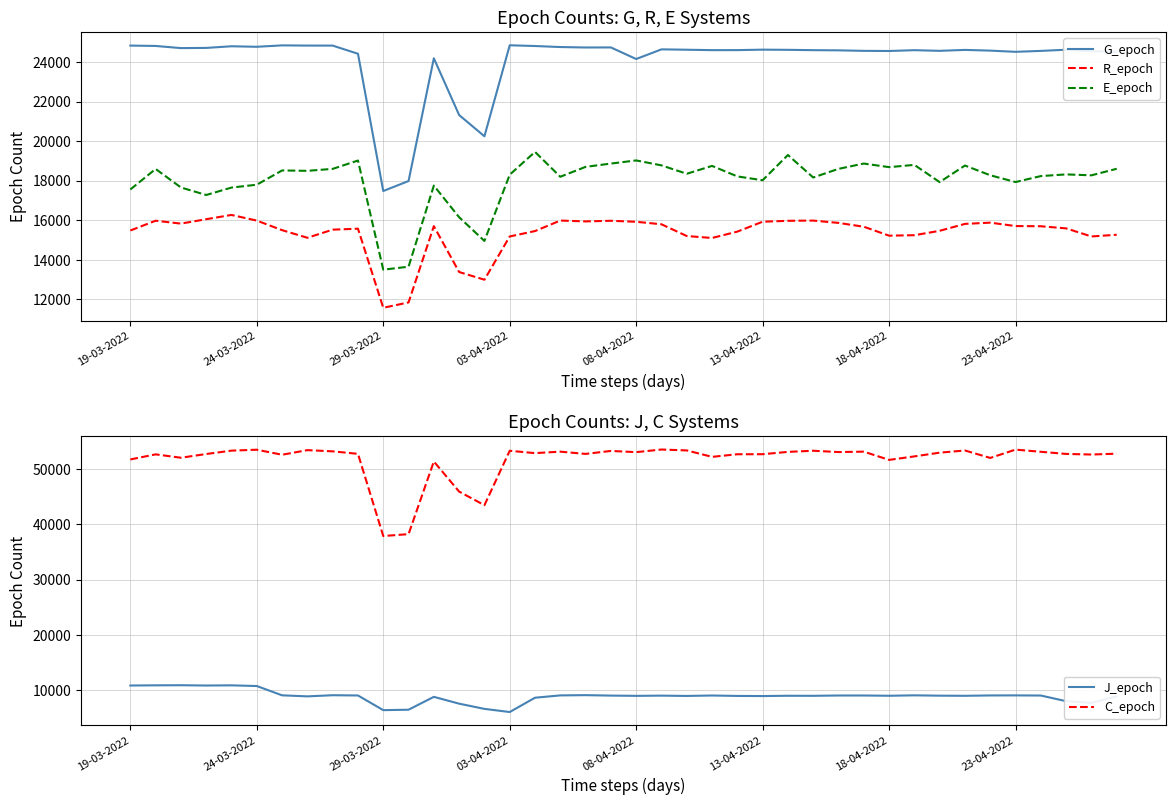

Does the chart display data point markers on the line(s)?

No